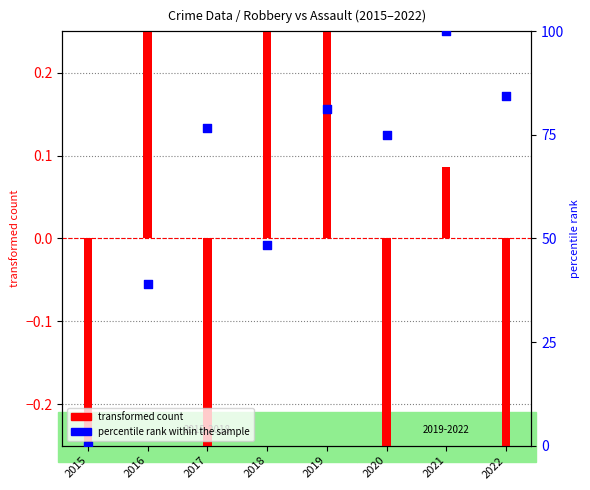

What is the change in value from 2019 to 2020?

-6.2